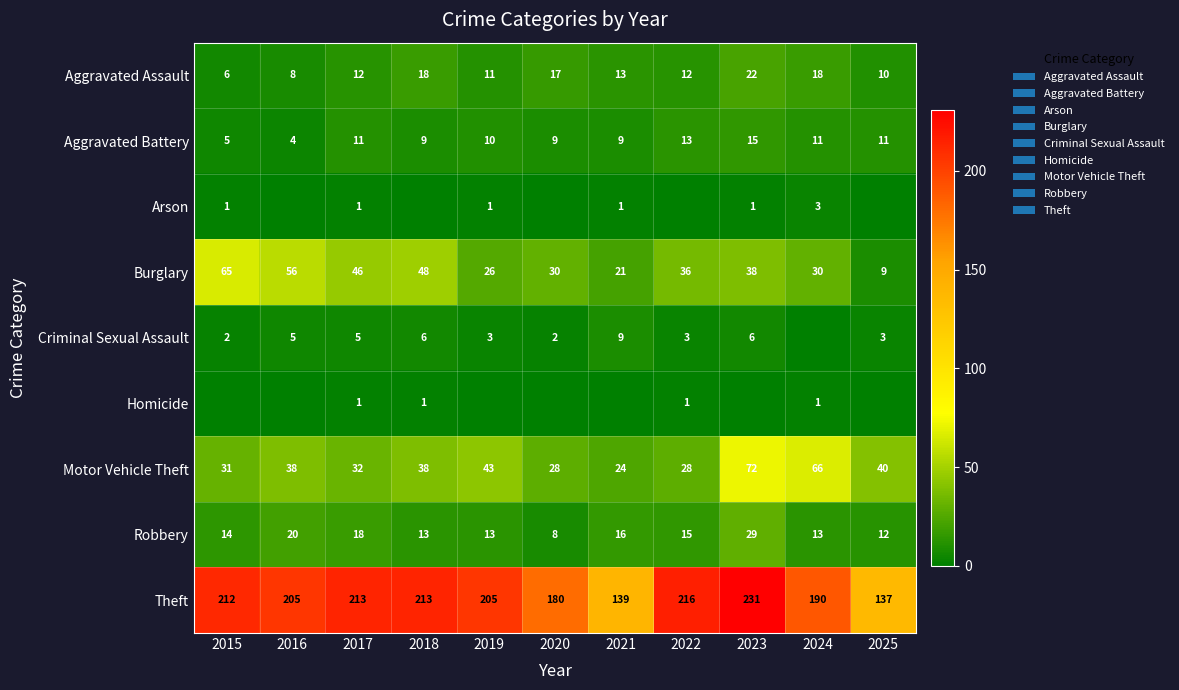

Which category has the lowest value in the Burglary series?

2025